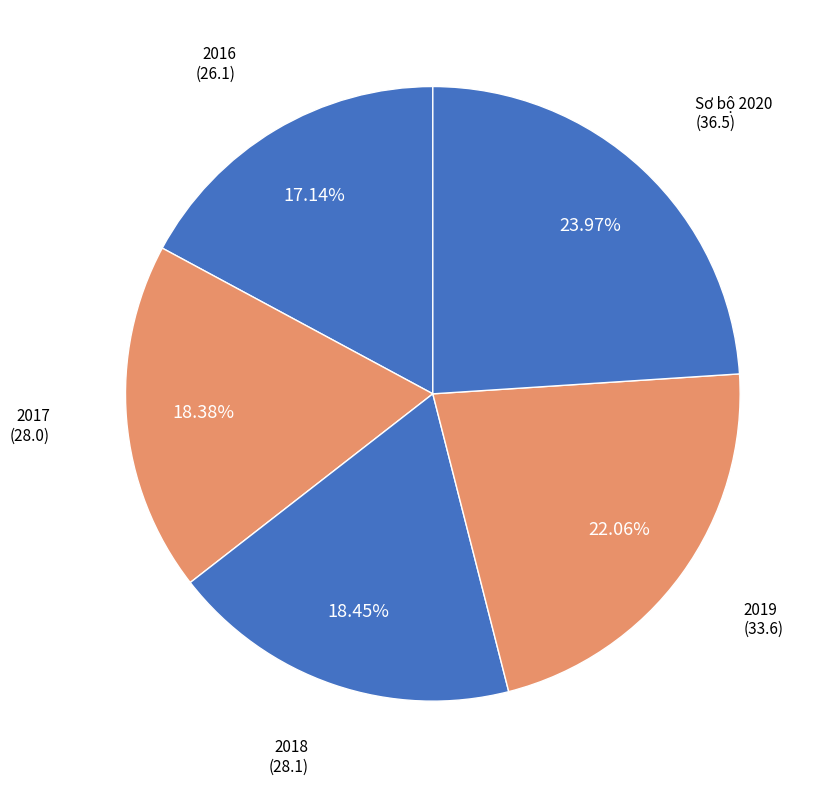

Is it true that 2016 is 32% of the pie?

False